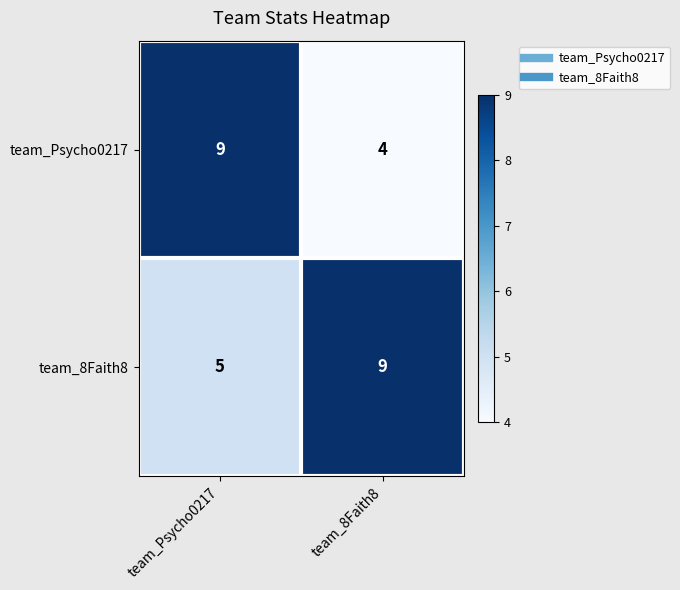

What is the sum of all team_Psycho0217 values?

13